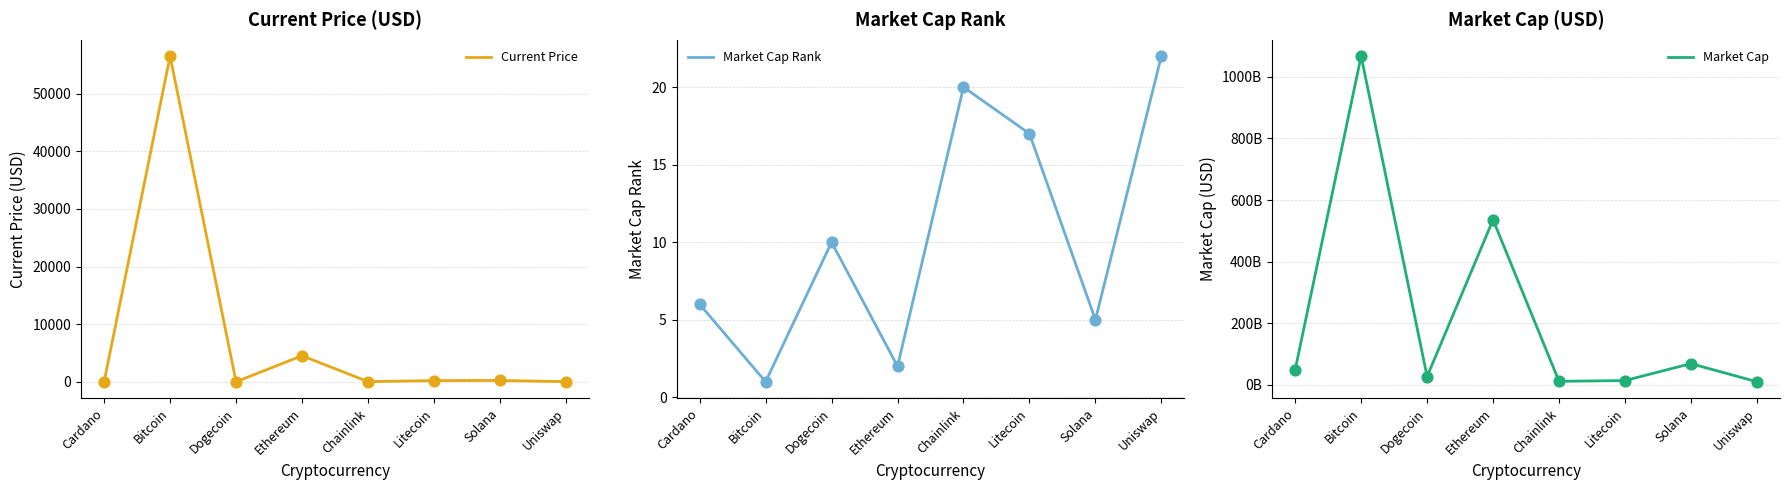

Which series reaches the minimum Y coordinate?

Current Price